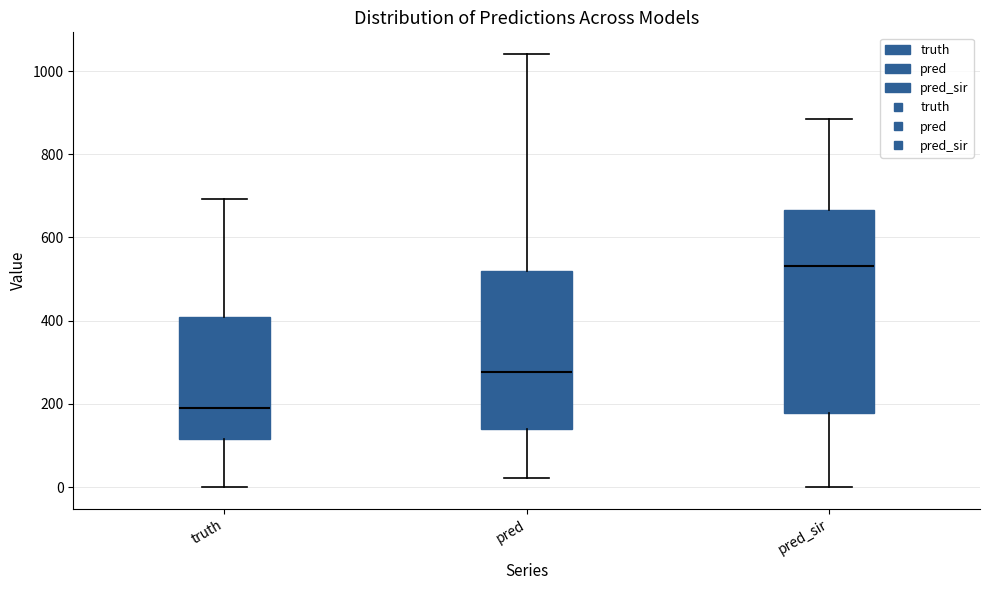

Reading left to right, transcribe this box plot: for each box, give where its median line is, the range the box spans, and where its two whiskers end, as read against the y-axis. The values are not printed on the chart, so give them approximately, as read against the axis.

truth: median 200, box 120 to 400, whiskers 0 to 700
pred: median 280, box 140 to 520, whiskers 20 to 1040
pred_sir: median 540, box 180 to 660, whiskers 0 to 880